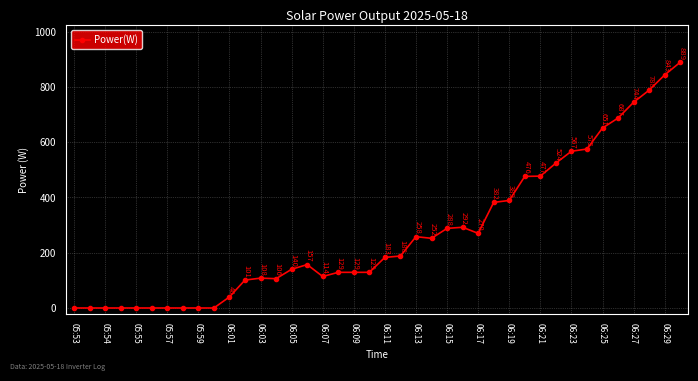

True or false: the data has more than 2 interior local peaks.

True